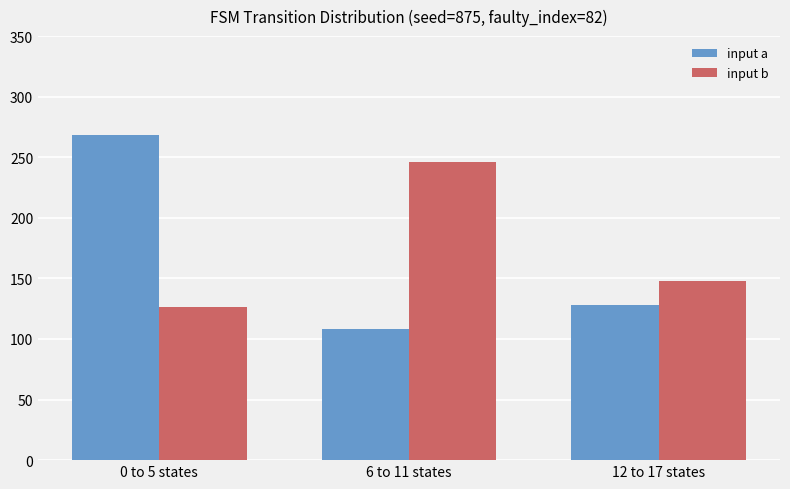

How many distinct data groups are displayed?

2